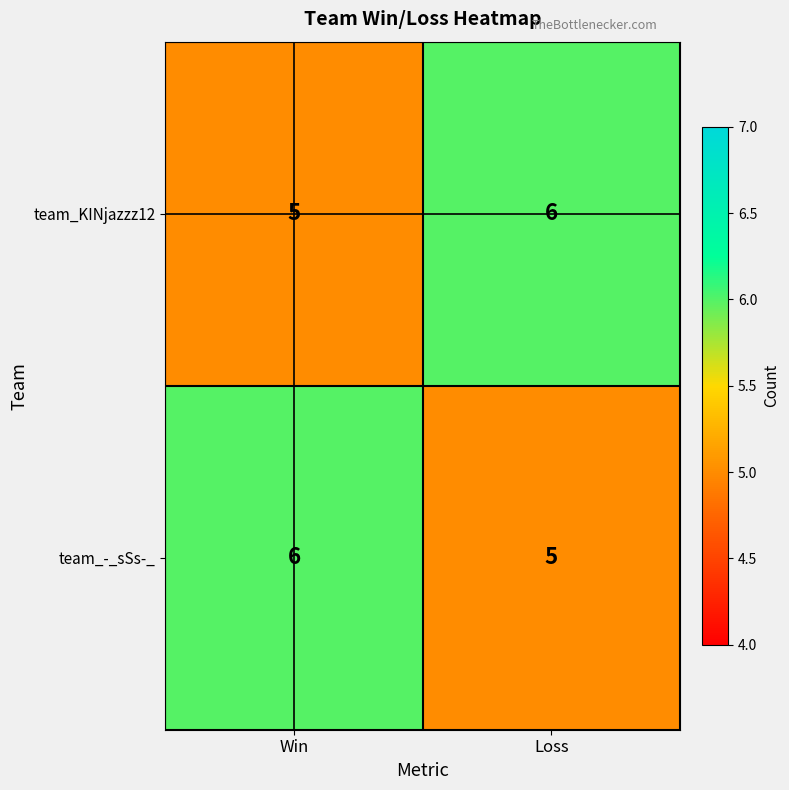

What is the approximate value of team_KINjazzz12 at Win?

5